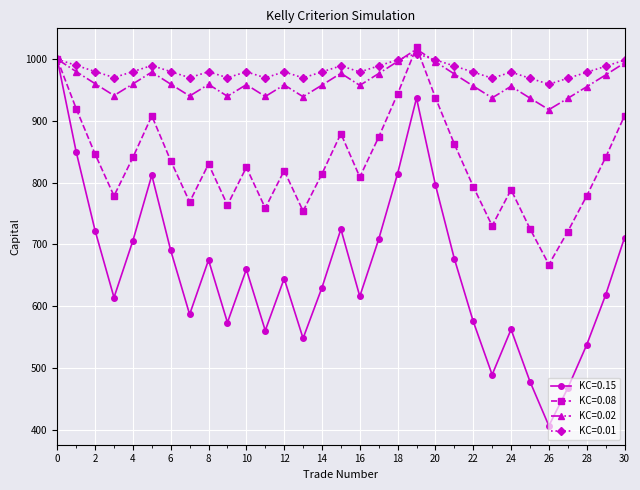

What is the minimum value shown in the chart?

406.4